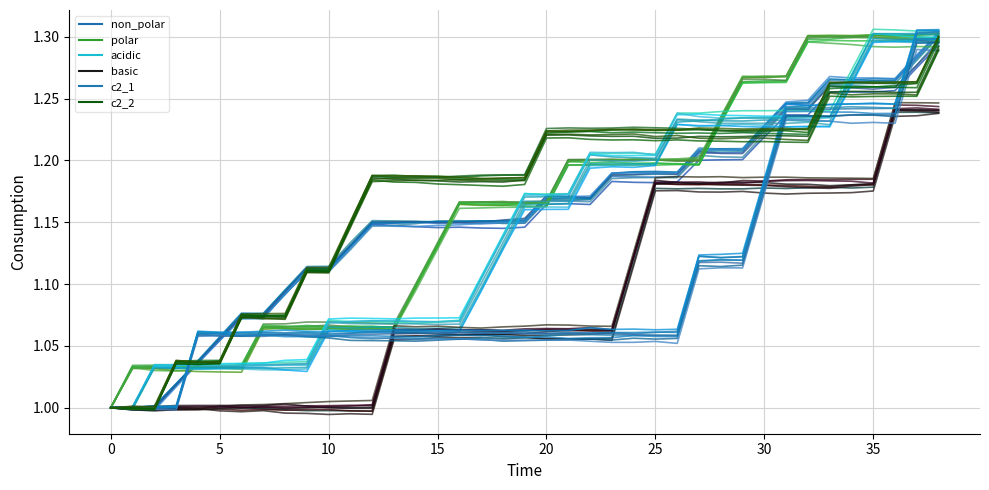

How many lines are shown in the chart?

6